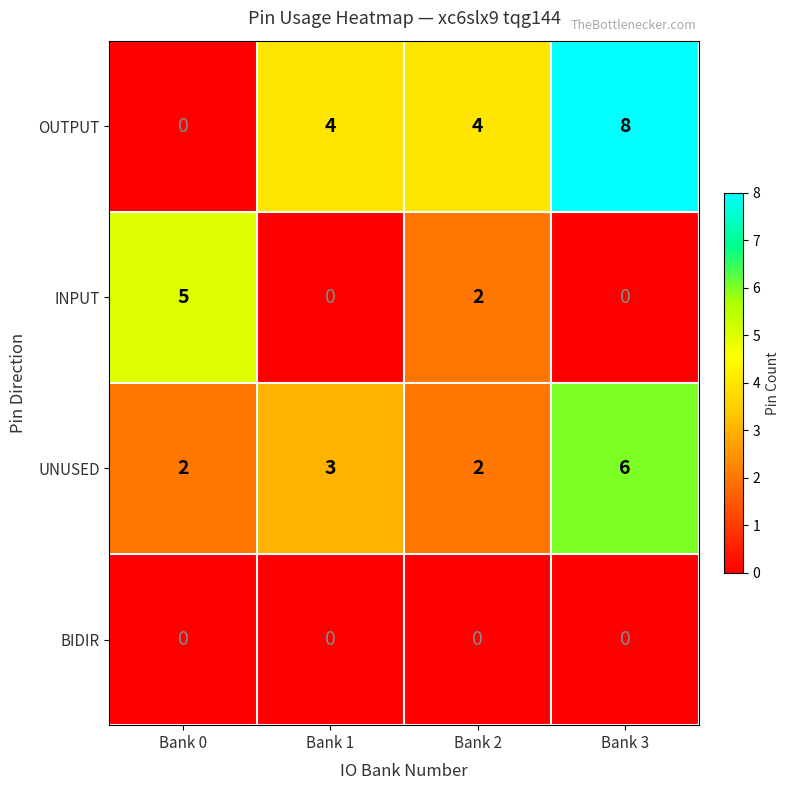

What is the greatest value displayed?

8